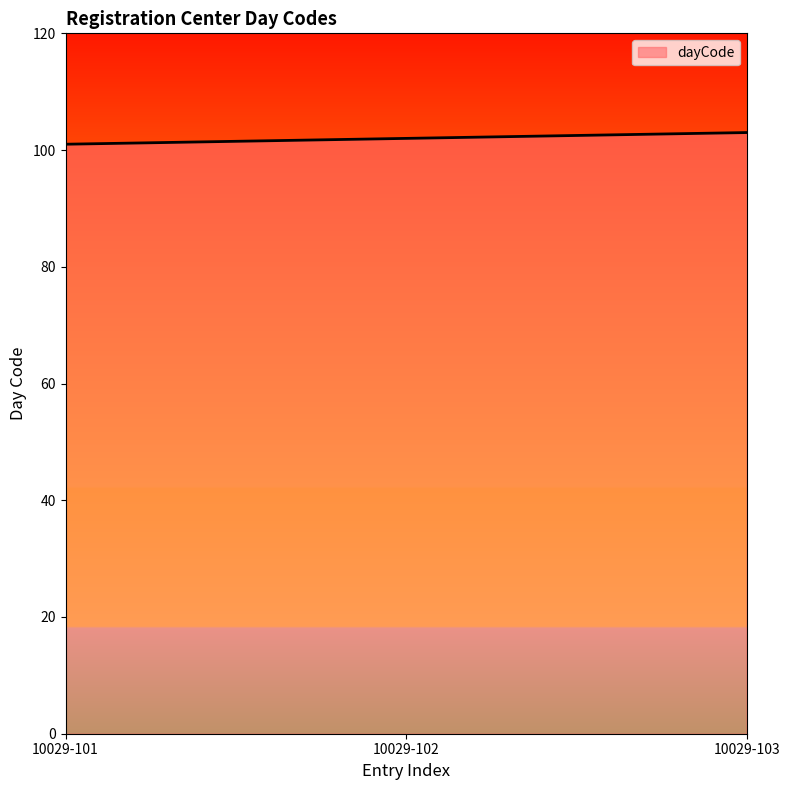

Approximately how many times larger is the value at 10029-103 compared to 10029-101?

1.0